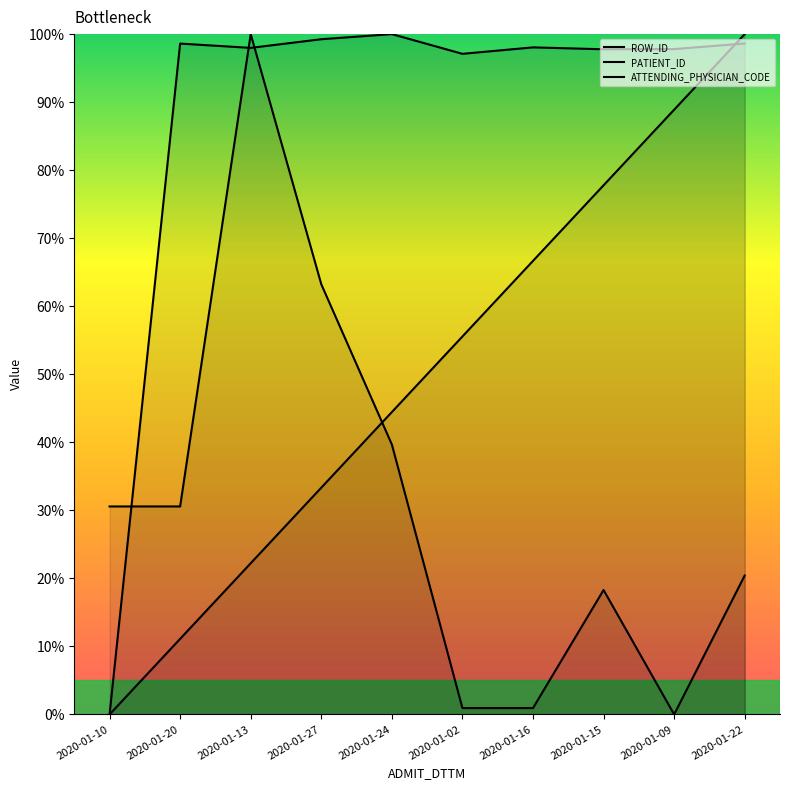

What is the total value across all series at 2020-01-16?

165.6